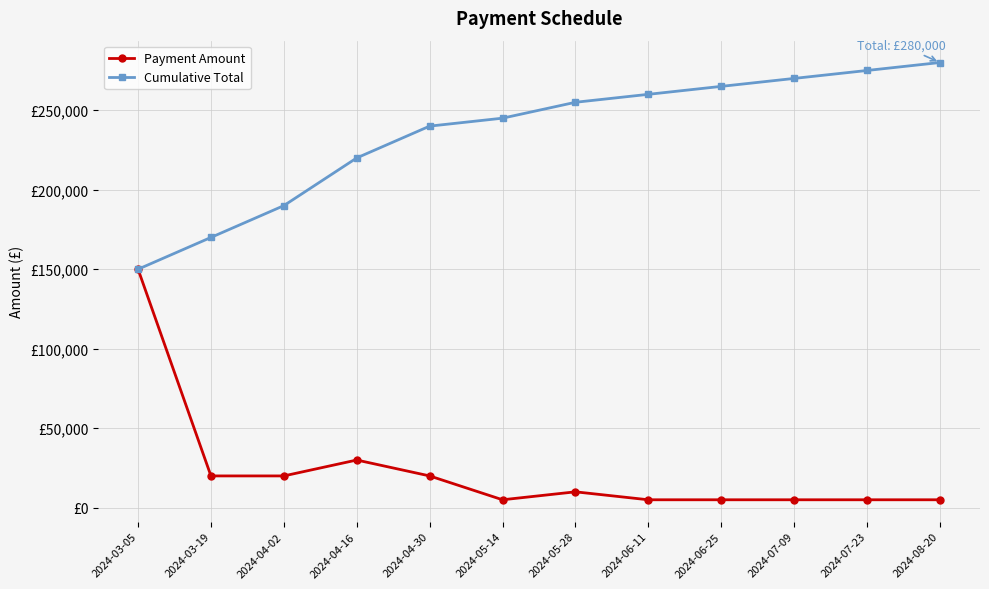

What are all the series names shown in the legend?

Payment Amount, Cumulative Total